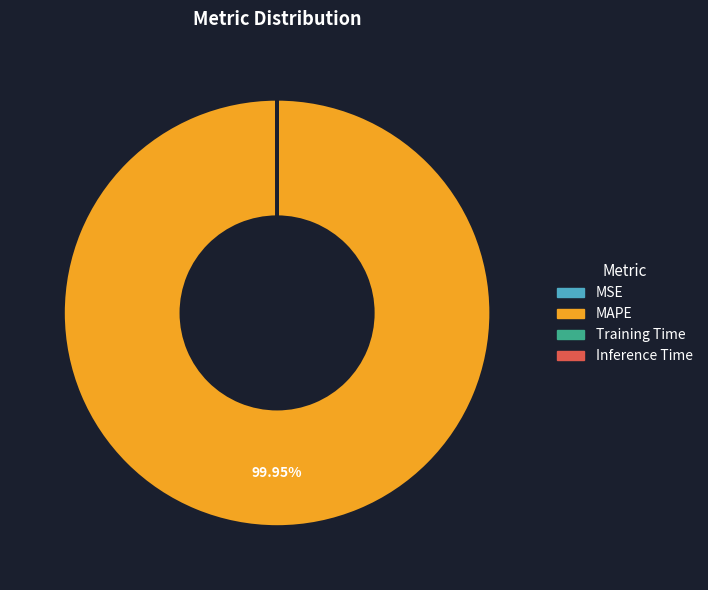

To the nearest percent, what portion does MAPE represent?

100%